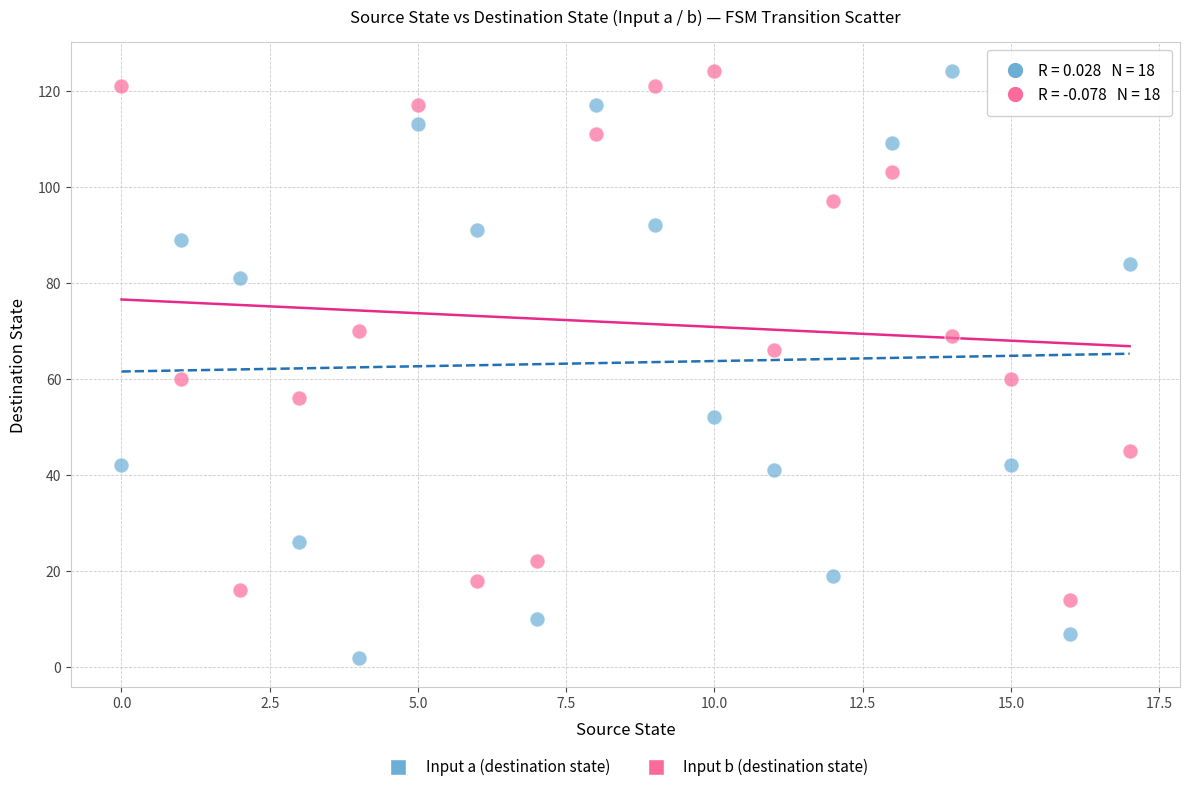

Which series has the largest Y range (max minus min)?

Input a (destination state)